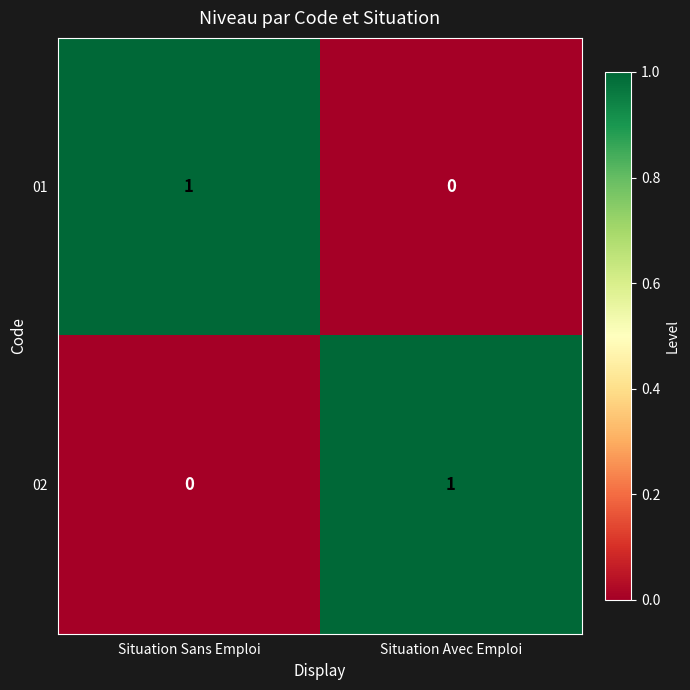

How many positive values does the 02 series have?

1